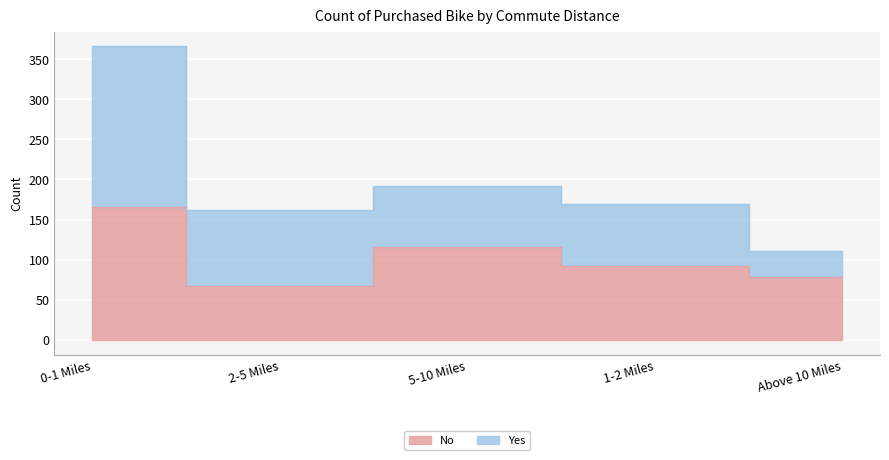

Which has a higher value, 0-1 Miles or 1-2 Miles?

0-1 Miles